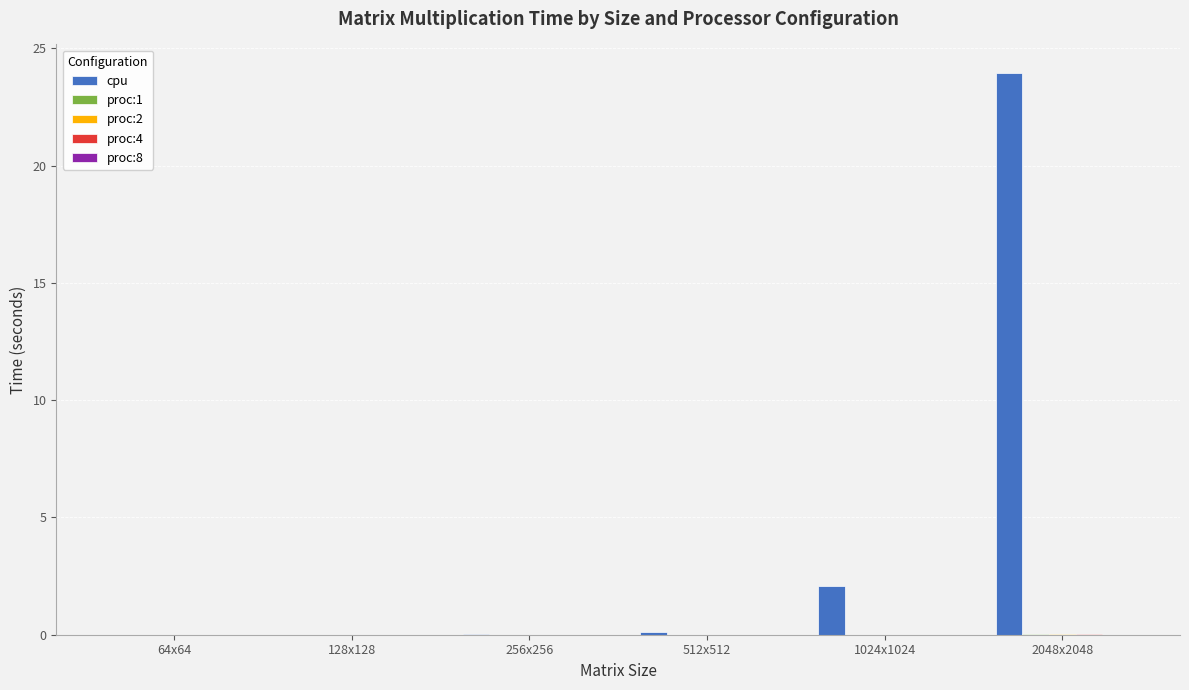

What is the greatest value displayed?

24.0